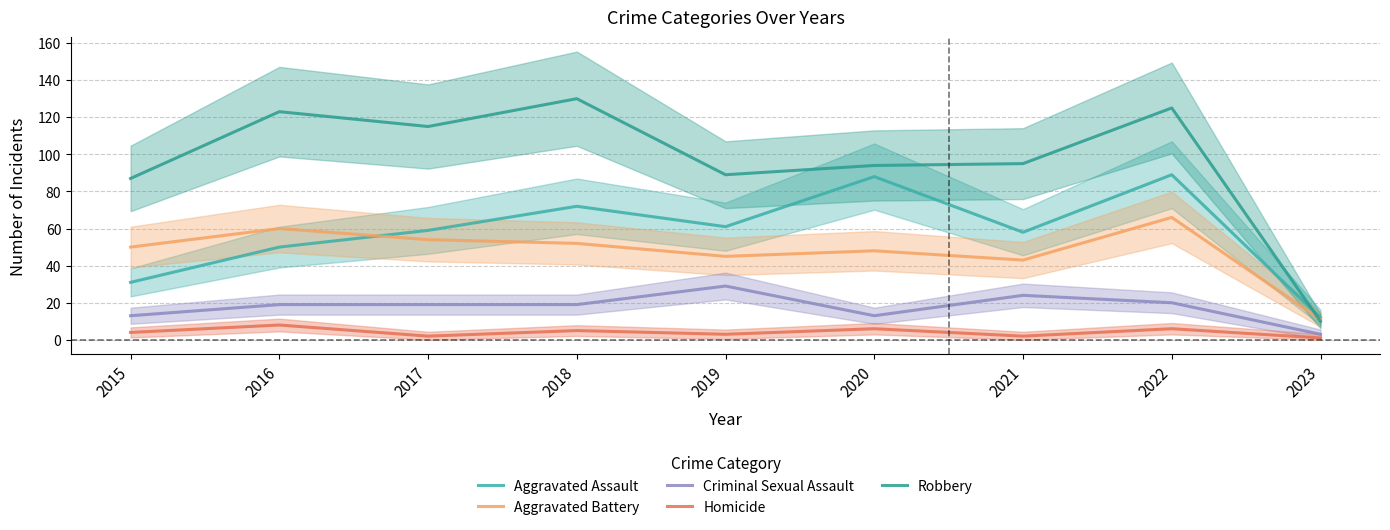

True or false: Criminal Sexual Assault has a value of 14 at 2019.

False